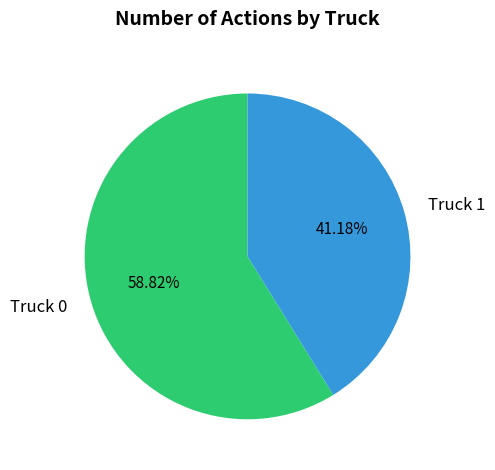

To the nearest percent, what portion does Truck 0 represent?

59%